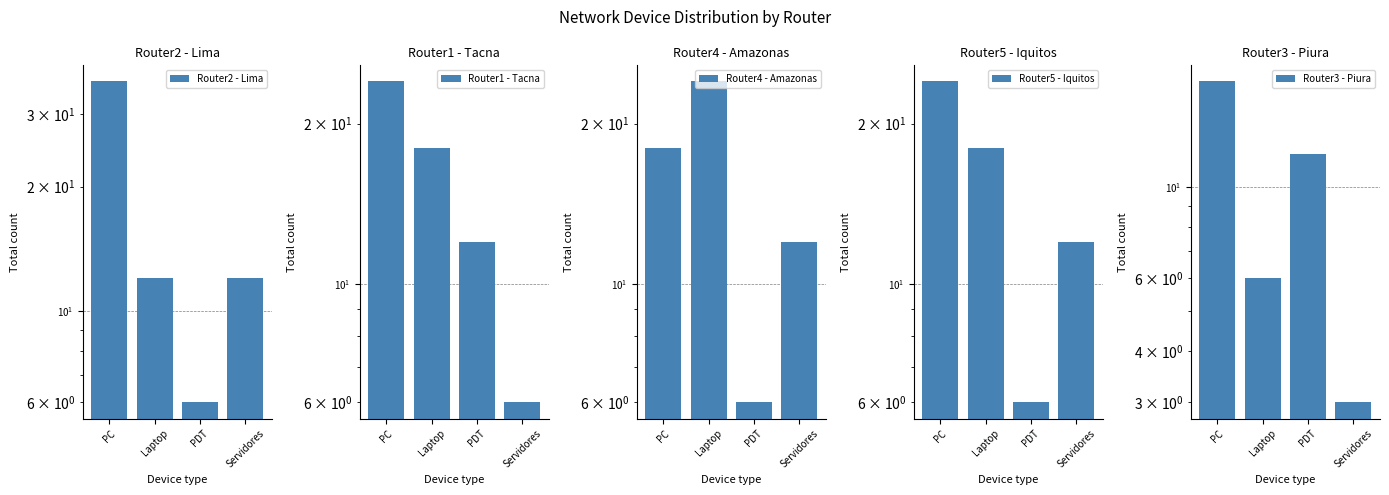

What is the label of the 1st bar from the left?

PC